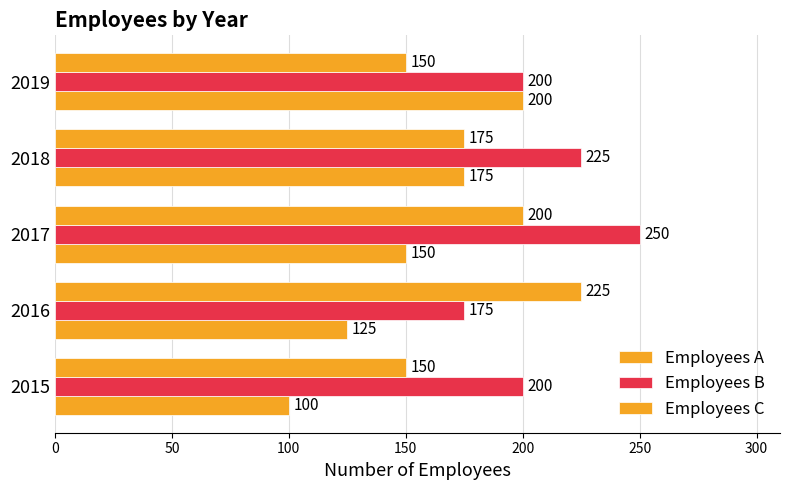

Which series has the widest spread of values?

Employees A